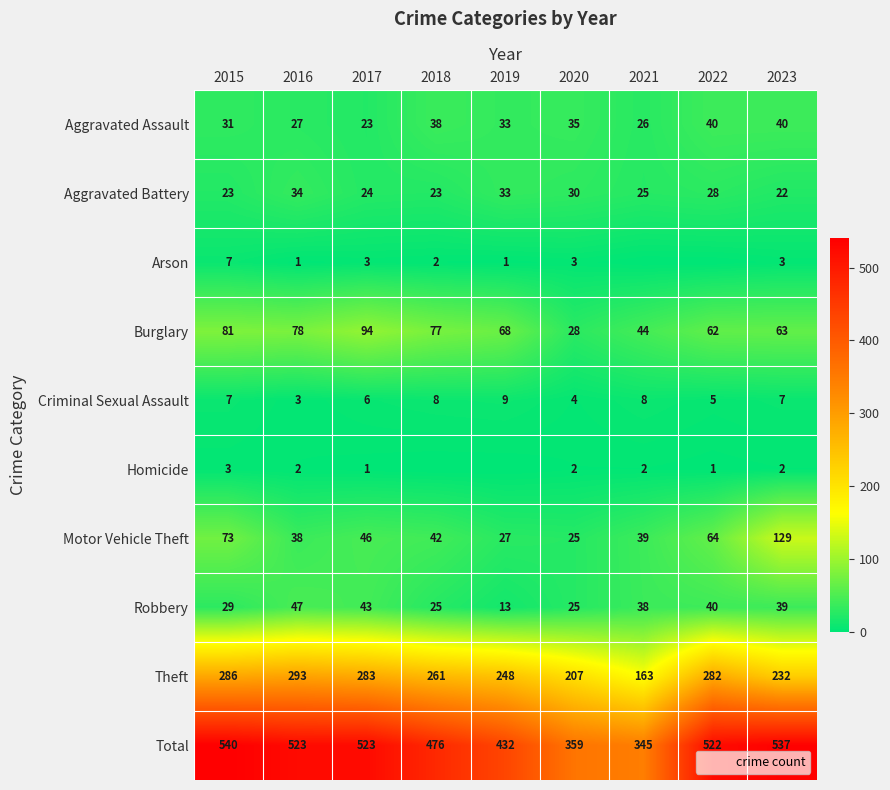

True or false: Aggravated Battery has a value of 41 at 2017.

False